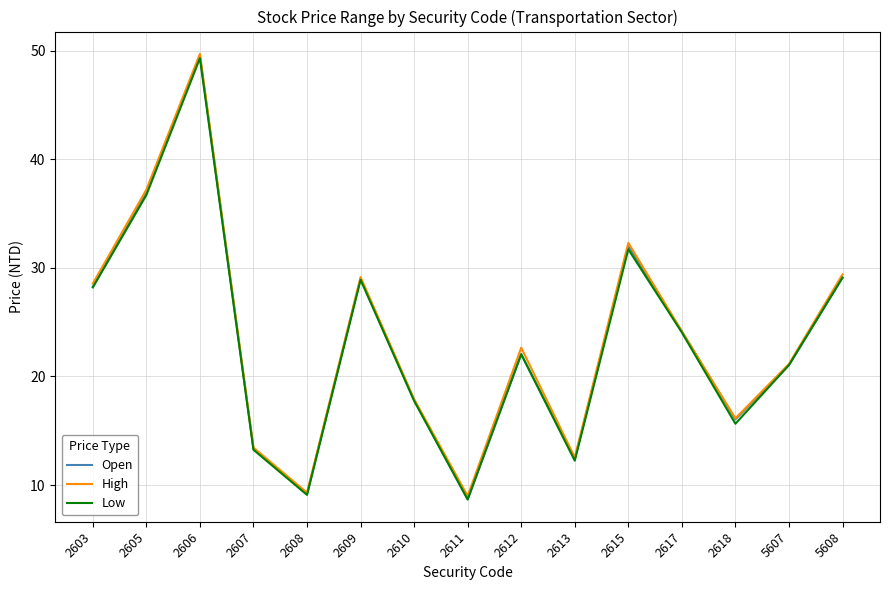

Is it true that Open equals 49.5 at 5608?

False